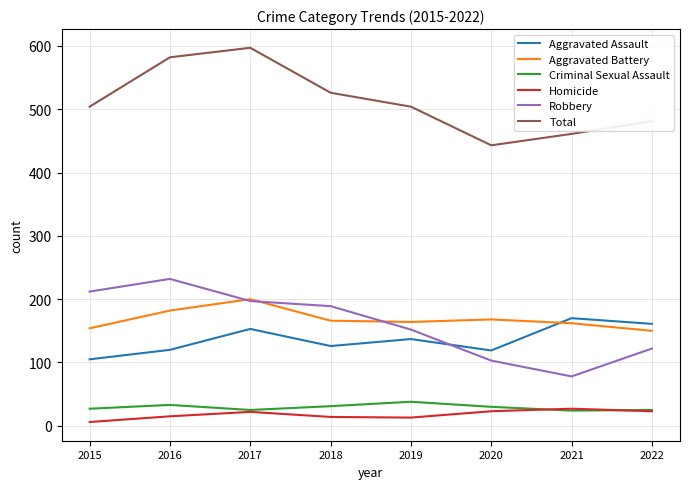

What is the difference between the maximum and minimum values in the Total series?

154